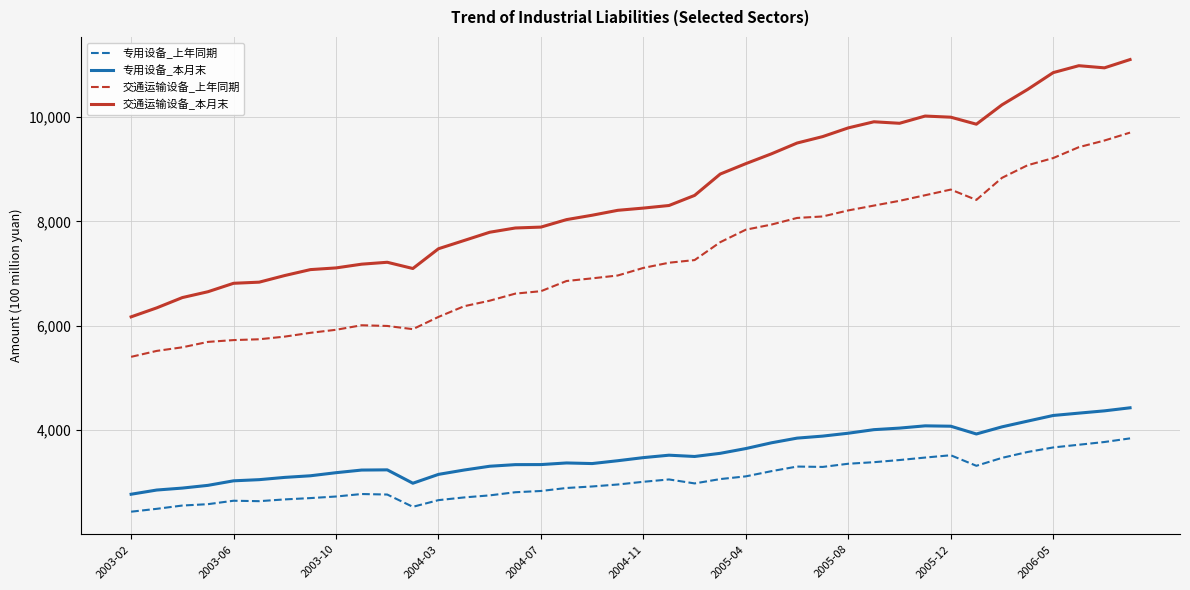

True or false: 专用设备_本月末 and 交通运输设备_本月末 cross at least once.

False